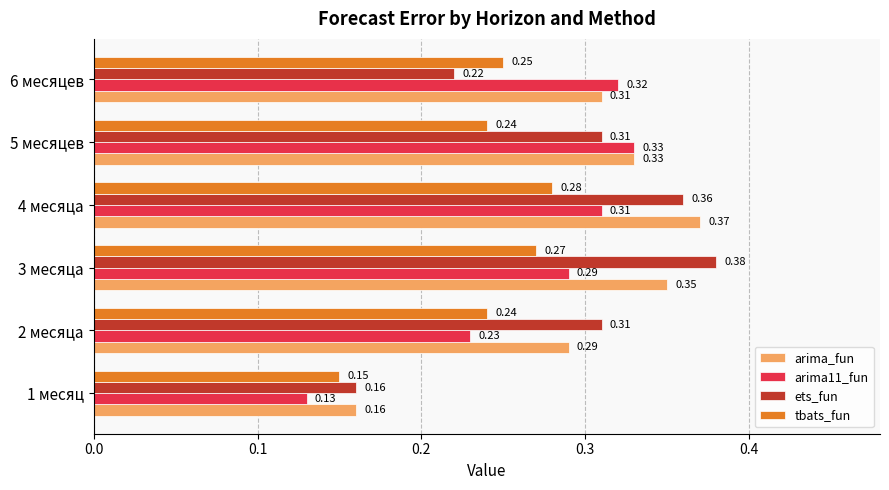

Is the value of arima_fun at 5 месяцев greater than the value of ets_fun at 5 месяцев?

Yes